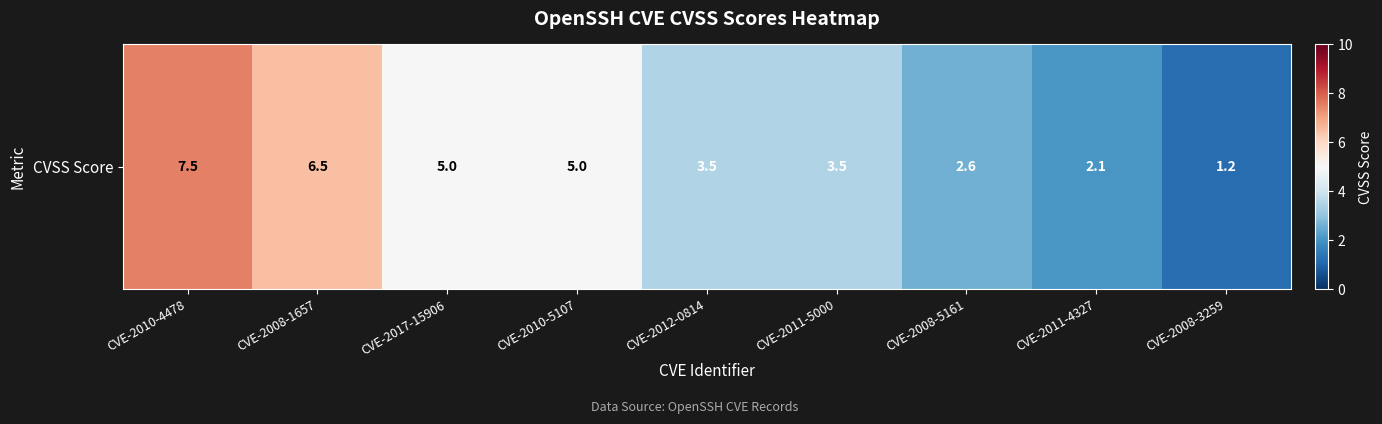

Is it true that the value at CVE-2010-5107 is 1.9?

False